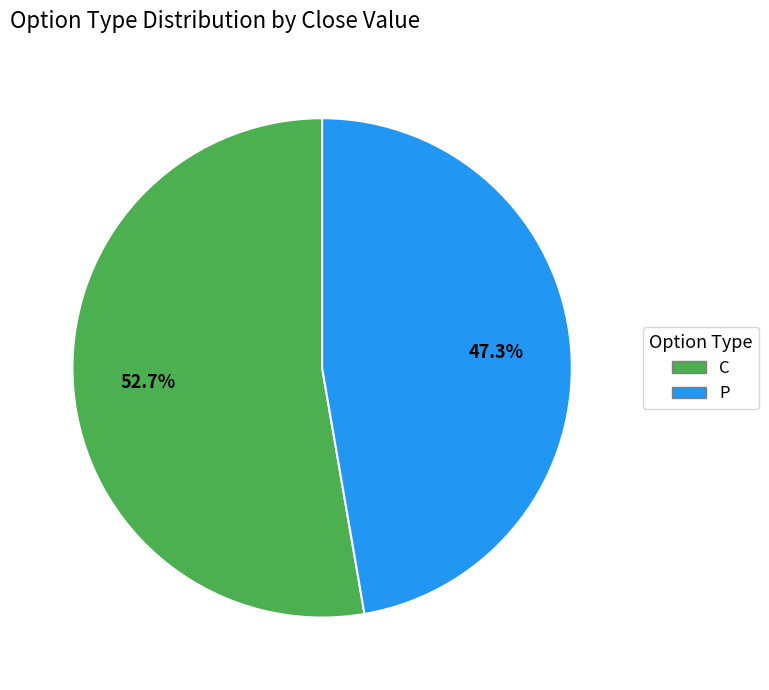

Rank the categories by value from lowest to highest.

P, C